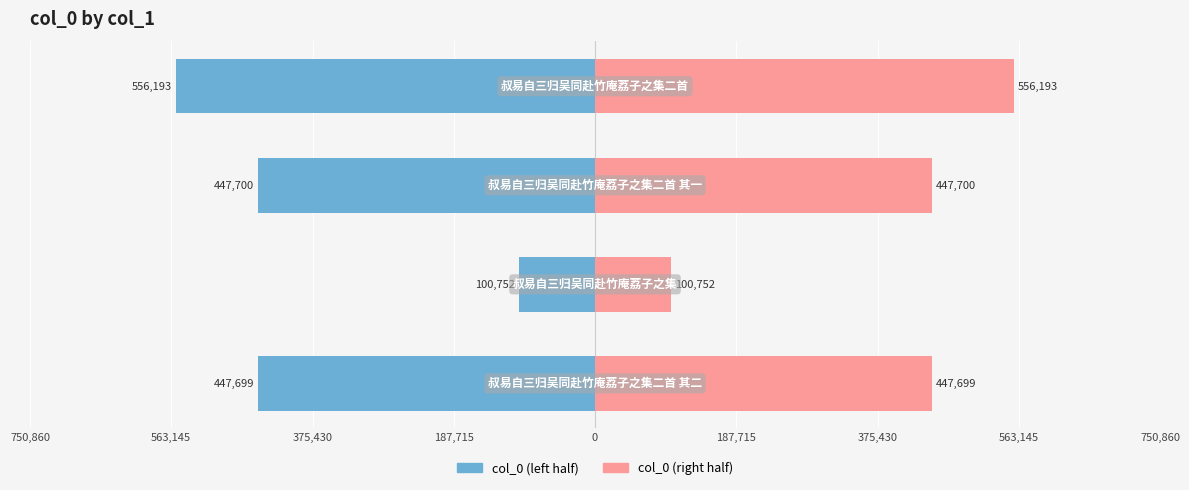

Is the value of col_0 (left) at 187,715 greater than the value of col_0 (right) at 563,145?

No